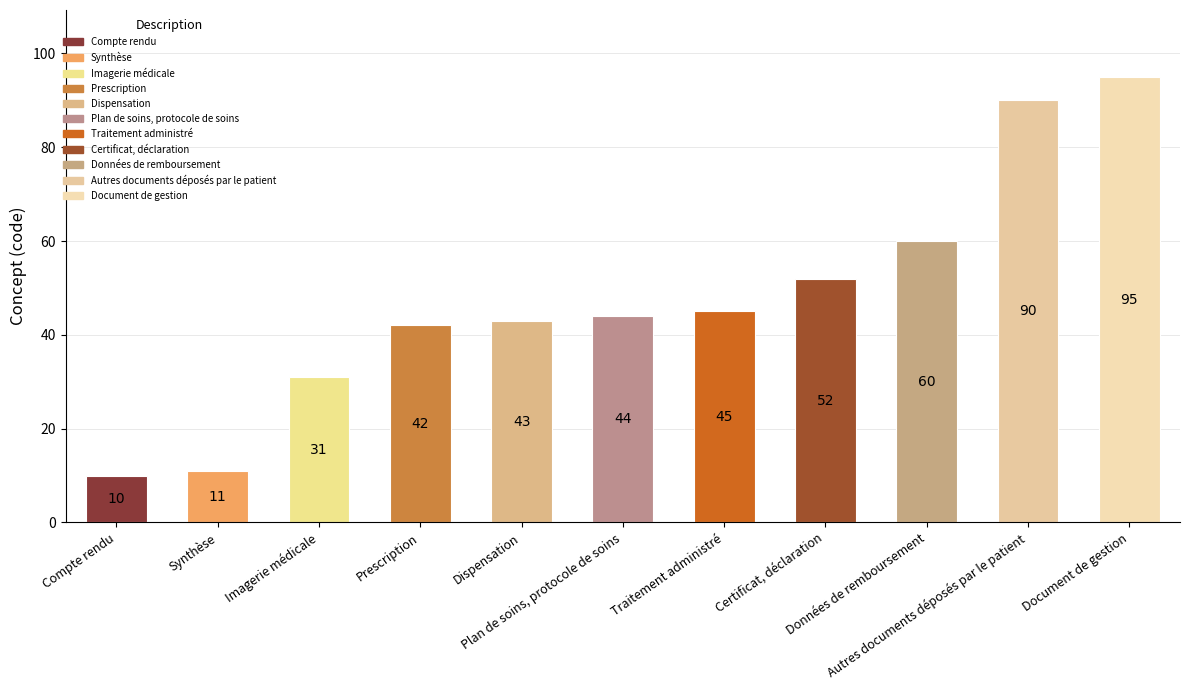

List the labels in order of value, largest first.

Document de gestion, Autres documents déposés par le patient, Données de remboursement, Certificat, déclaration, Traitement administré, Plan de soins, protocole de soins, Dispensation, Prescription, Imagerie médicale, Synthèse, Compte rendu